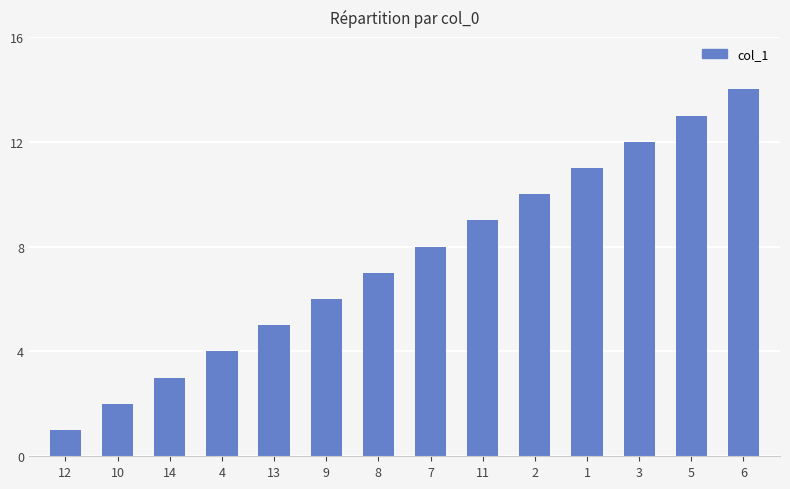

True or false: the data shows 3 at 14.

True